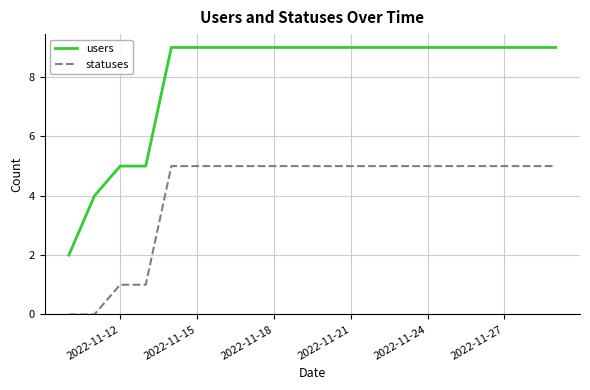

How many users values are between 9 and 10?

16